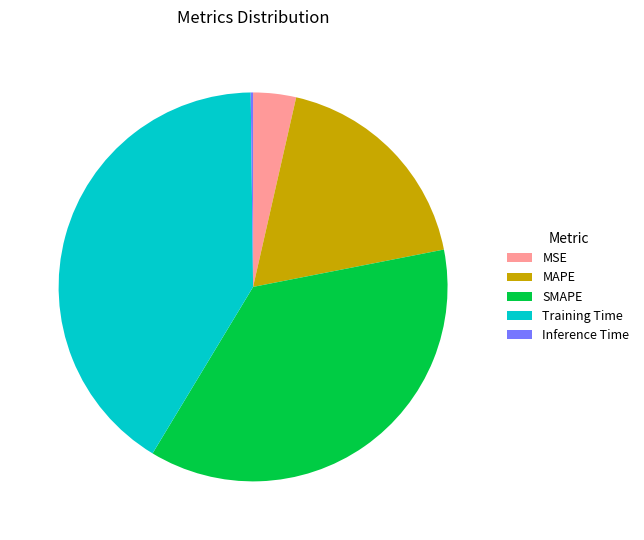

Combined, do MAPE and Training Time account for over 50%?

Yes